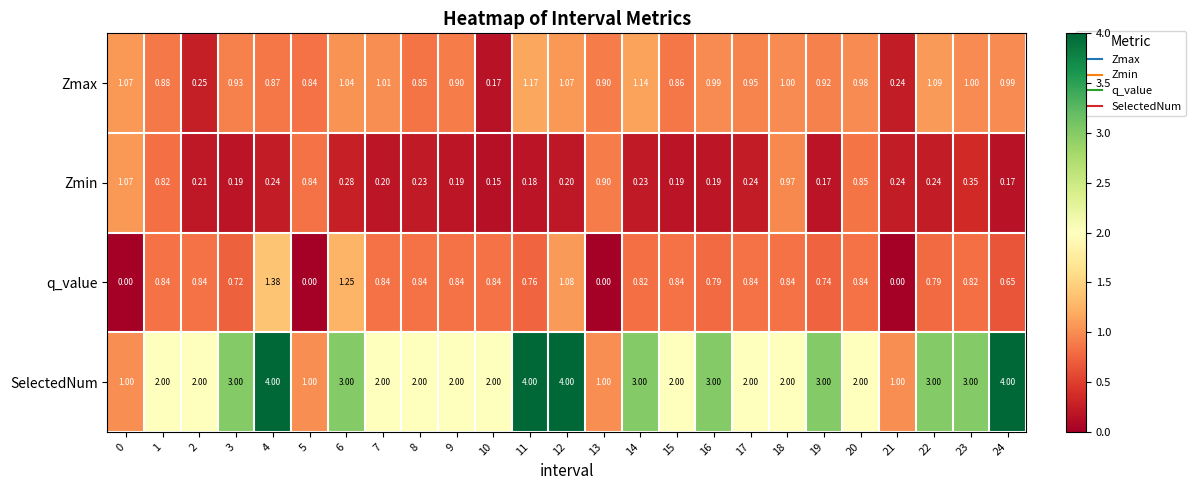

Which series has the widest spread of values?

SelectedNum